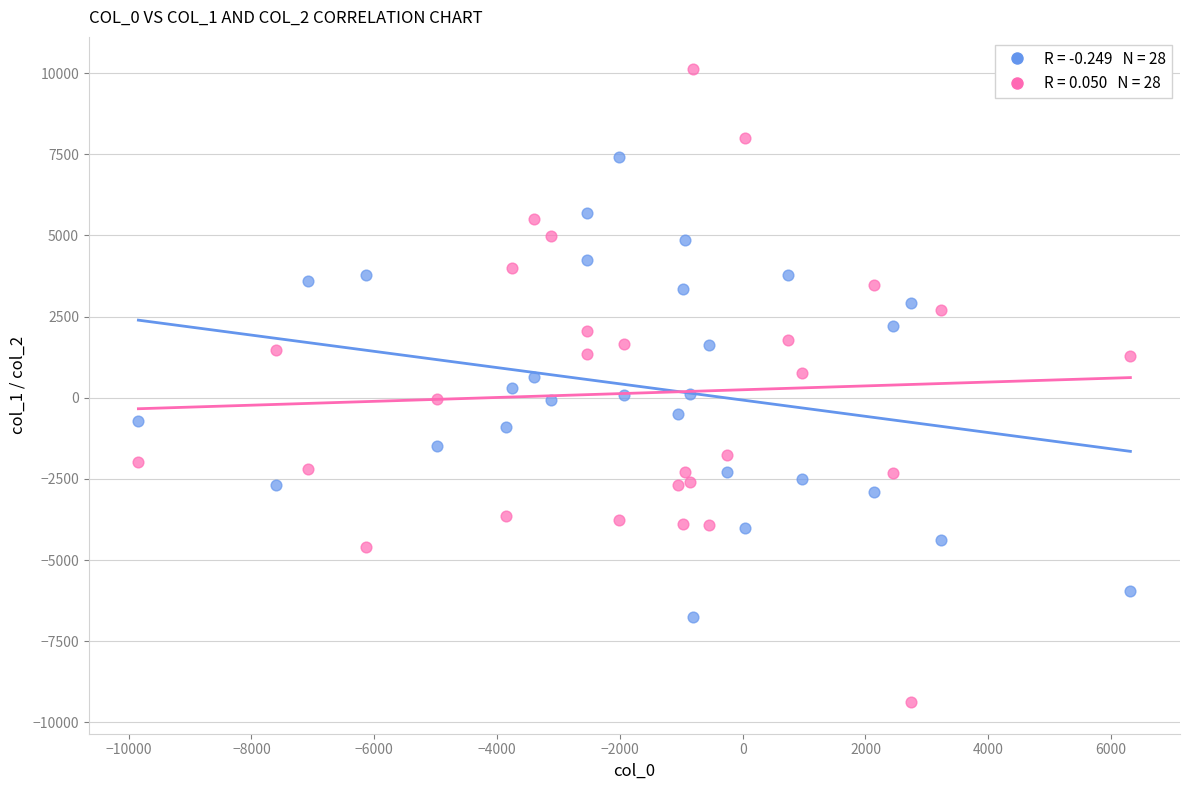

Across all data points, what is the range of X values (max minus min)?

16156.3